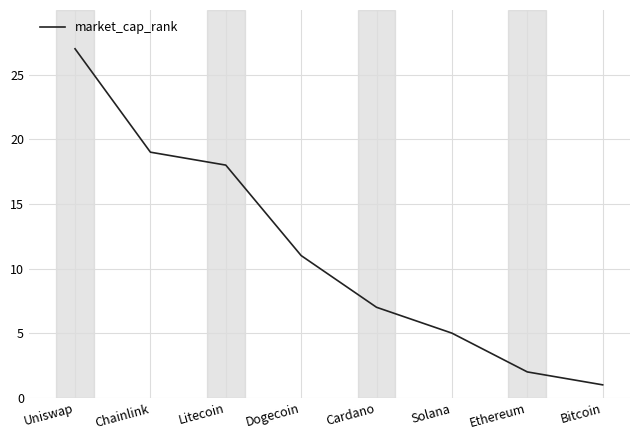

What is the minimum value shown in the chart?

1